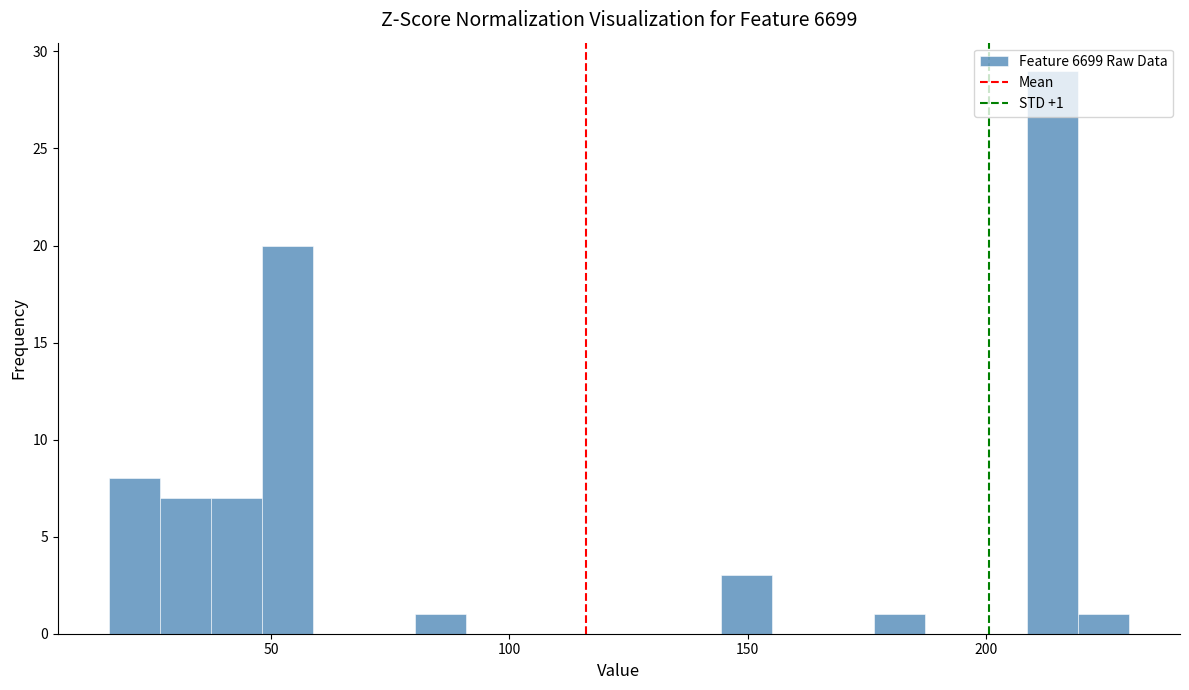

Around what value on the x-axis is the tallest bar? Give the approximate position of its centre, as read against the axis.

215